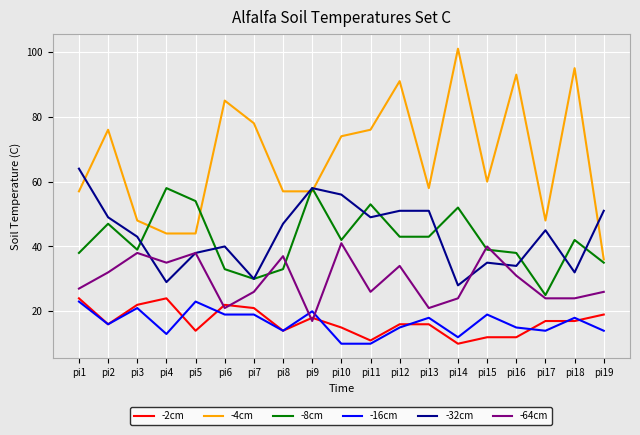

Where is -64cm nearest to the value 29?

pi1